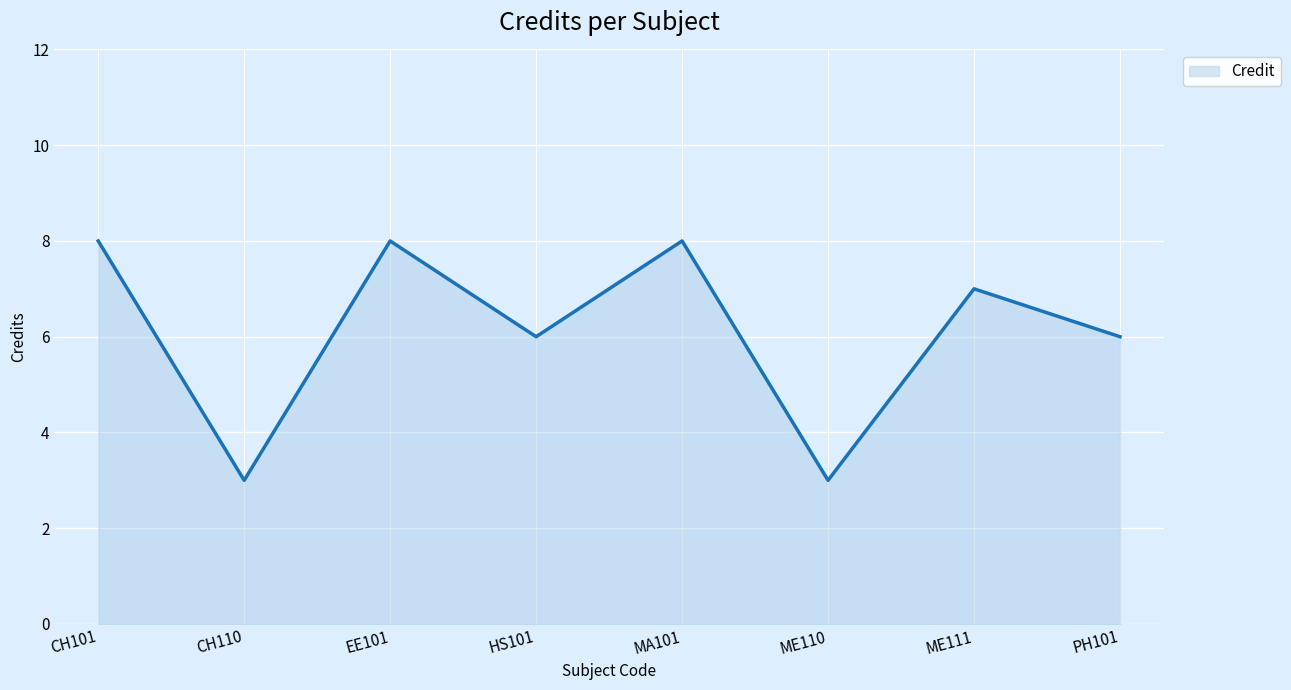

At which category does the data reach its first local valley?

CH110